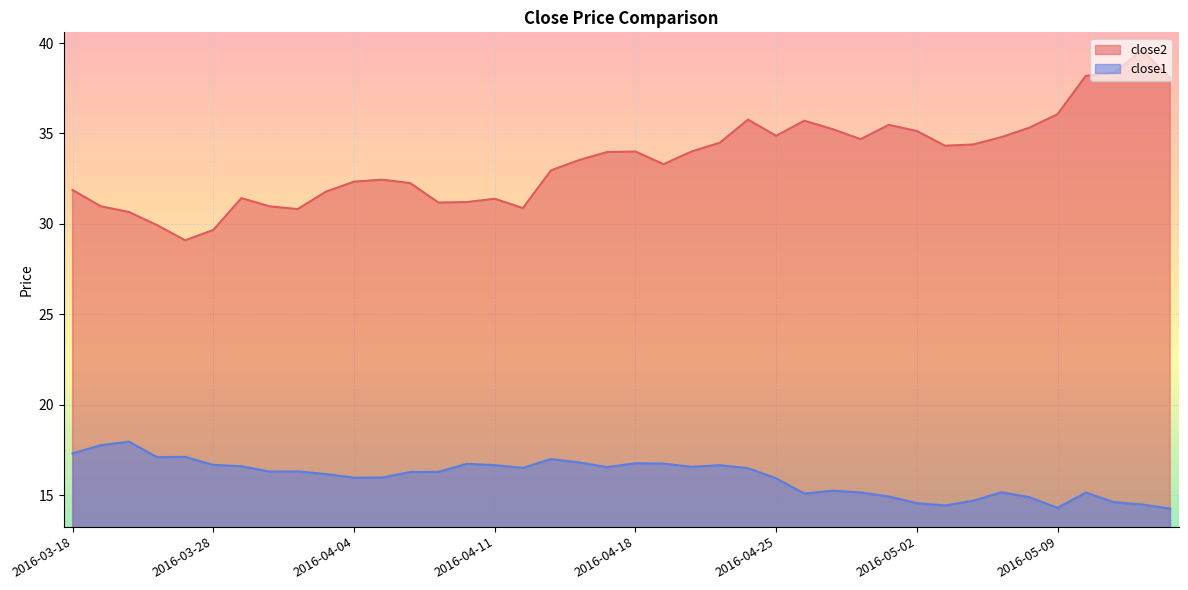

True or false: close1 and close2 cross at least once.

False